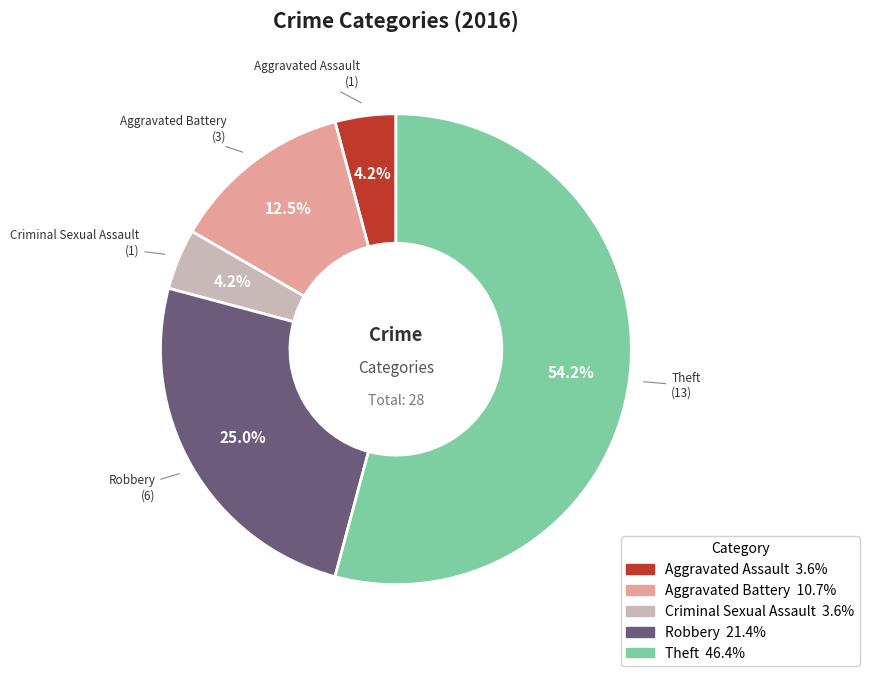

To the nearest percent, what percentage of the pie is Aggravated Assault?

4%